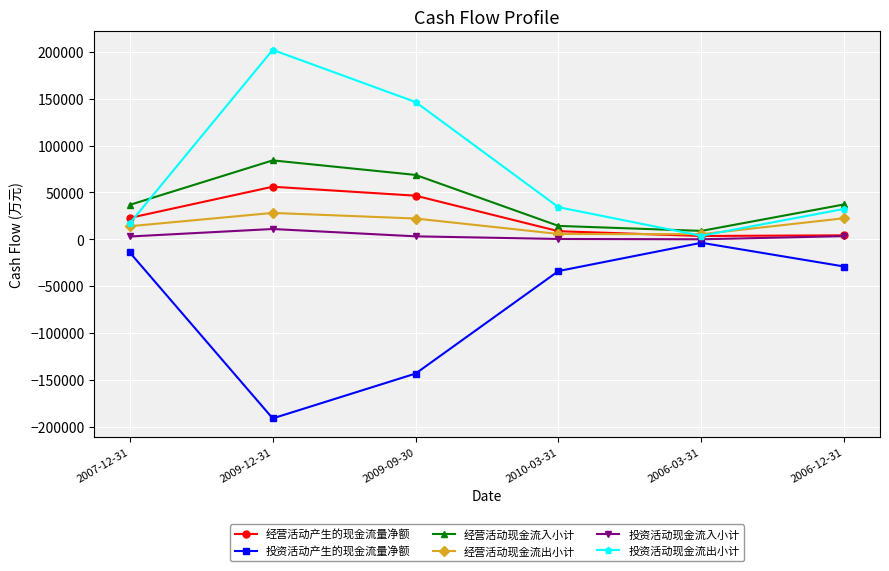

At which label does 投资活动产生的现金流量净额 reach its minimum?

2009-12-31